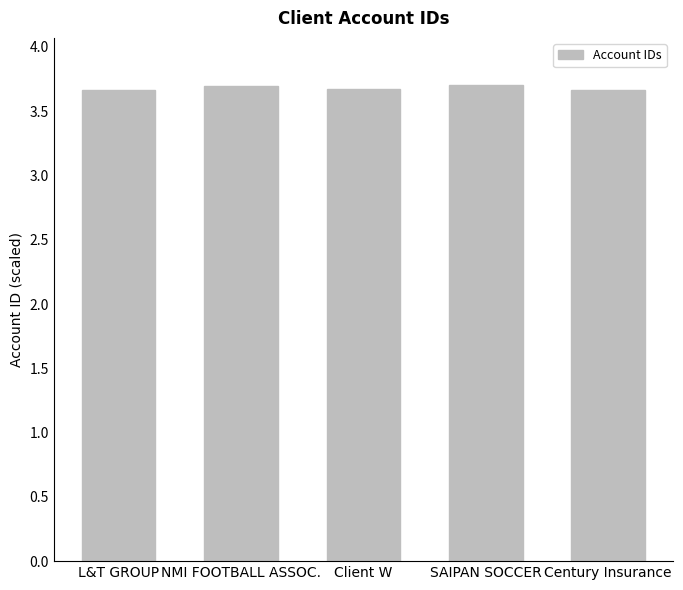

What is the maximum value shown in the chart?

3.7